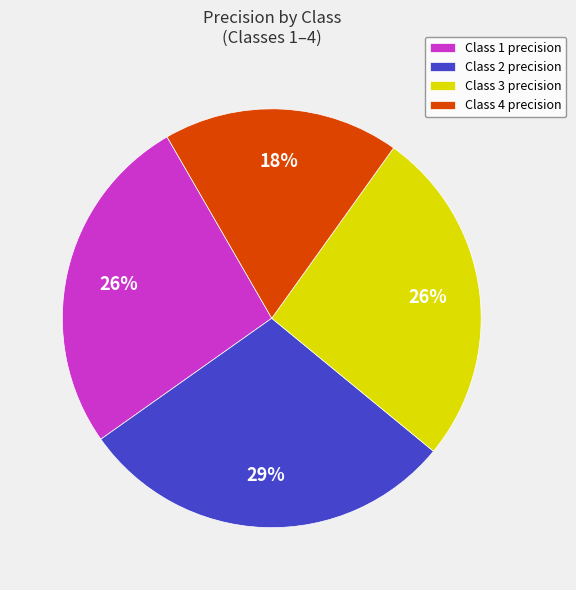

Which has a higher value, Class 3 precision or Class 4 precision?

Class 3 precision